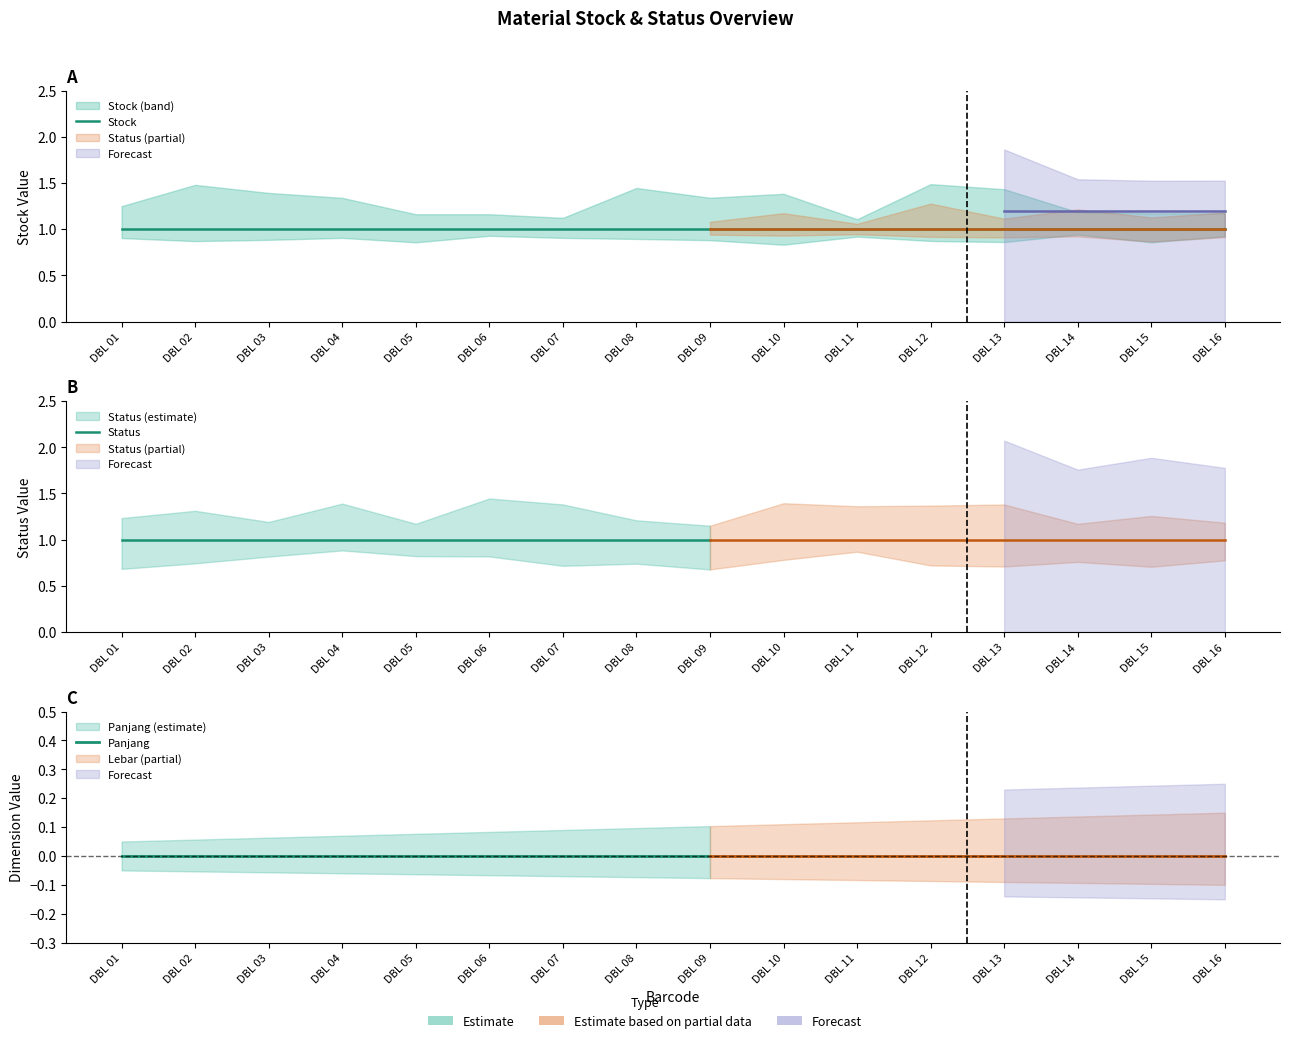

Between DBL 04 and DBL 12, which series saw the biggest shift?

Stock